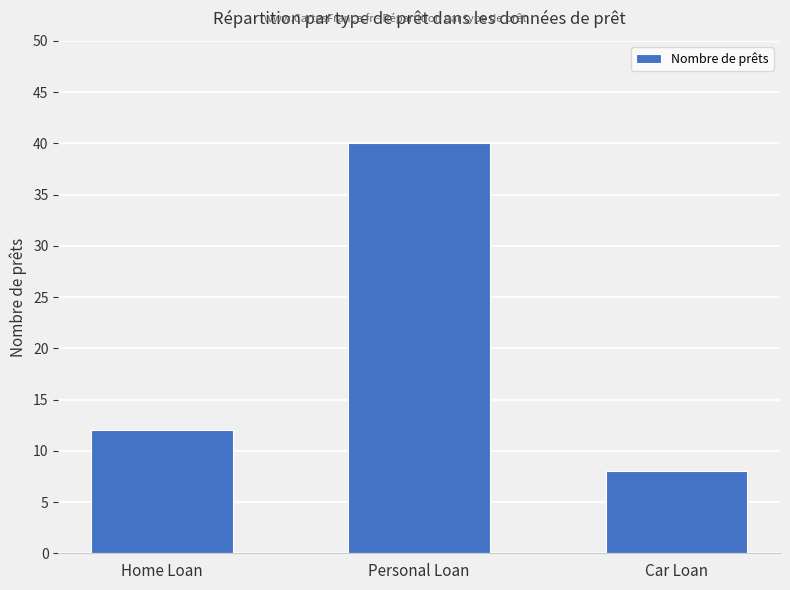

Where is the data nearest to the value 24?

Home Loan